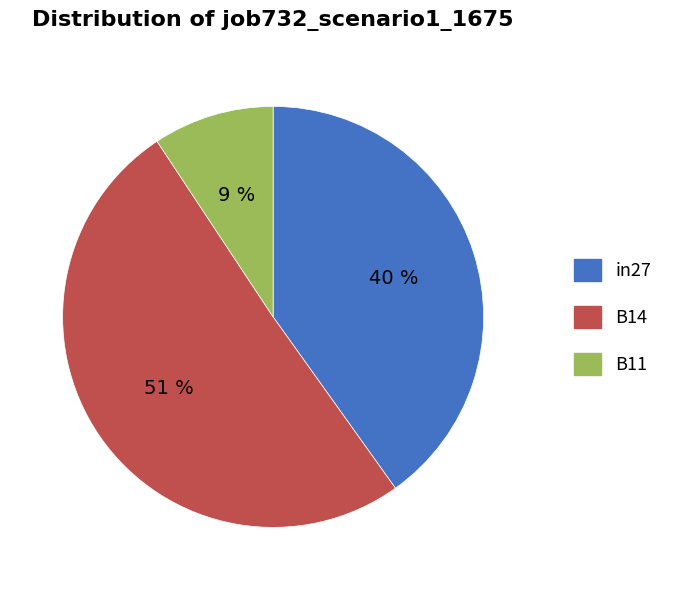

Is it true that B11 is 24% of the pie?

False